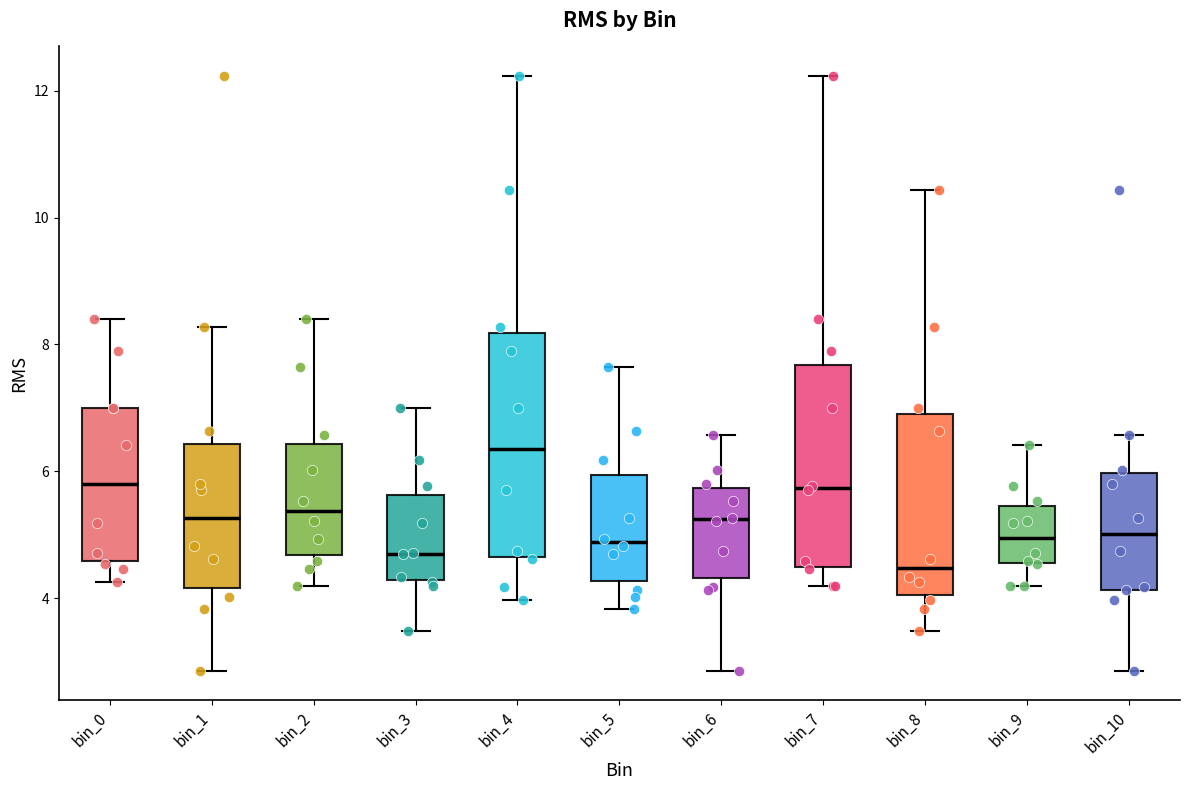

Which box has the highest median line?

bin_4